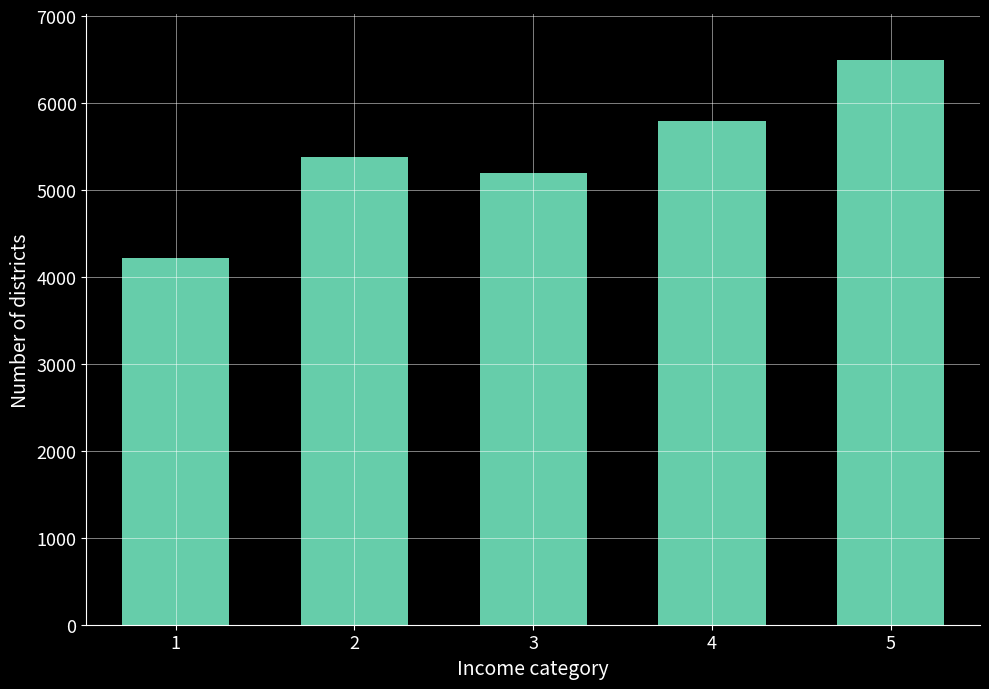

How many categories are shown in the chart?

5